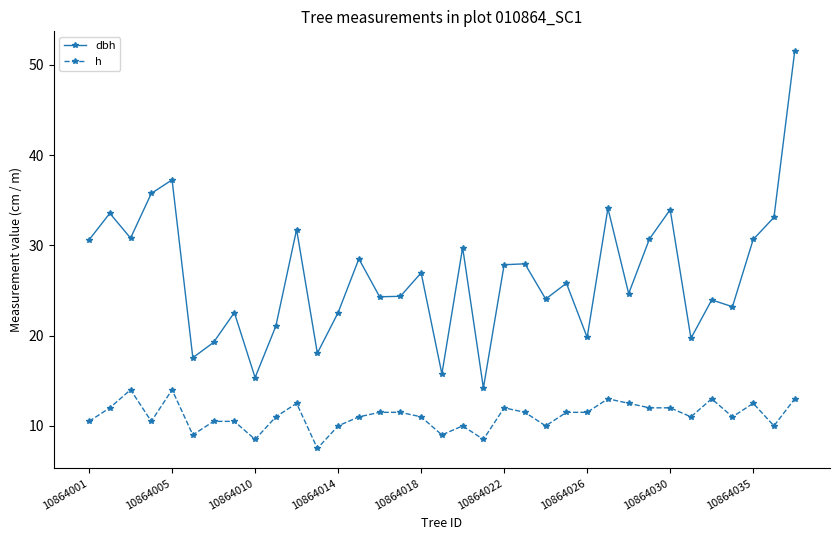

Count the number of categories in the chart.

35